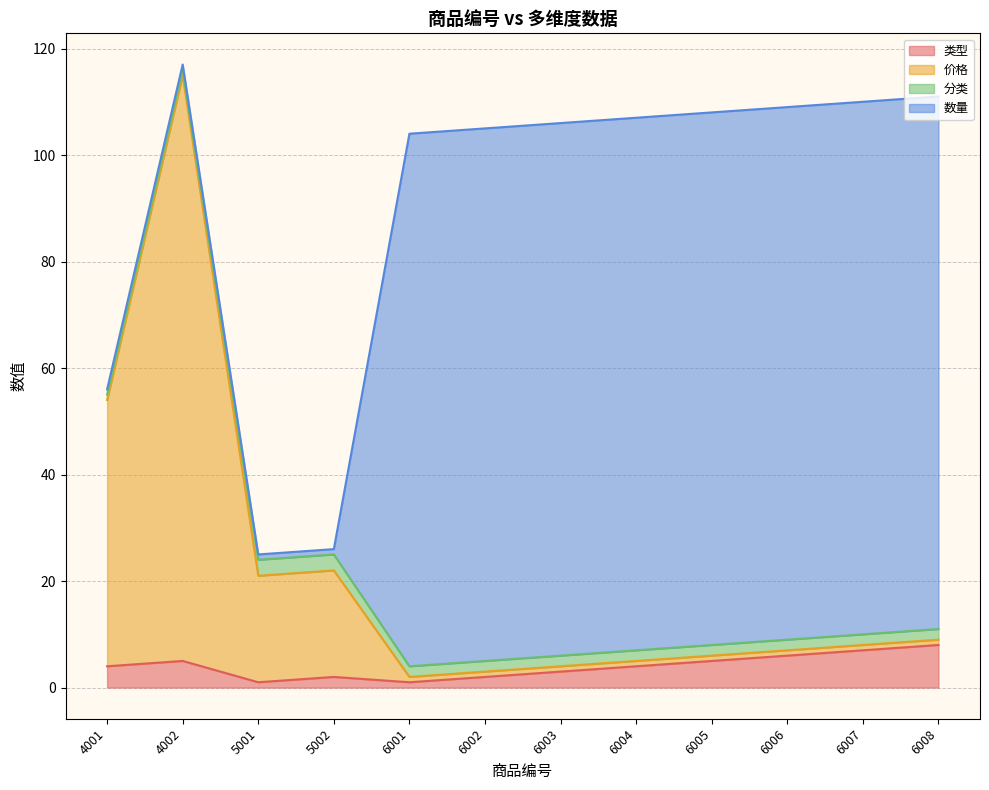

Is it true that 类型 equals 5 at 4002?

True